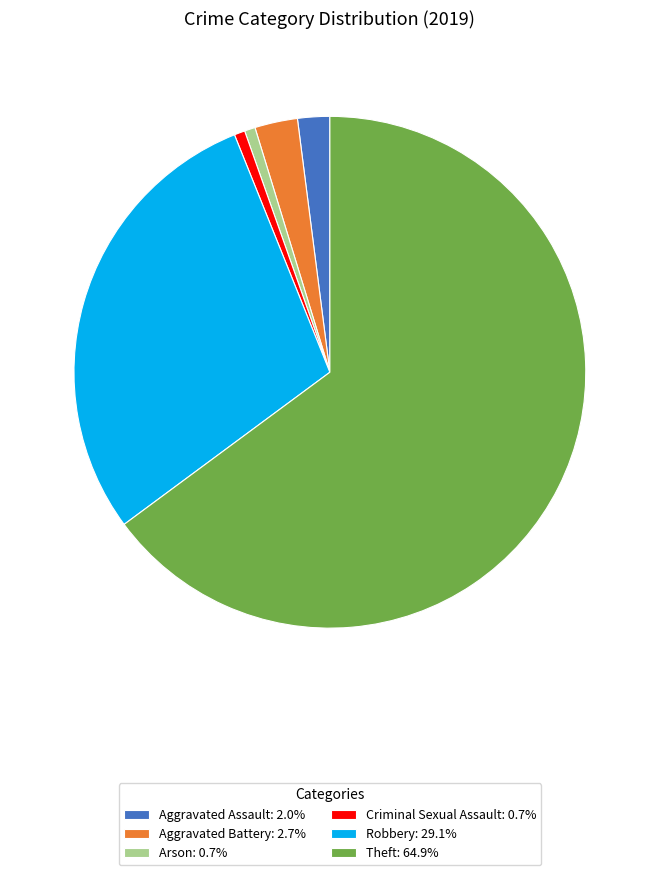

Do Robbery: 29.1% and Aggravated Battery: 2.7% together represent more than half of the pie?

No